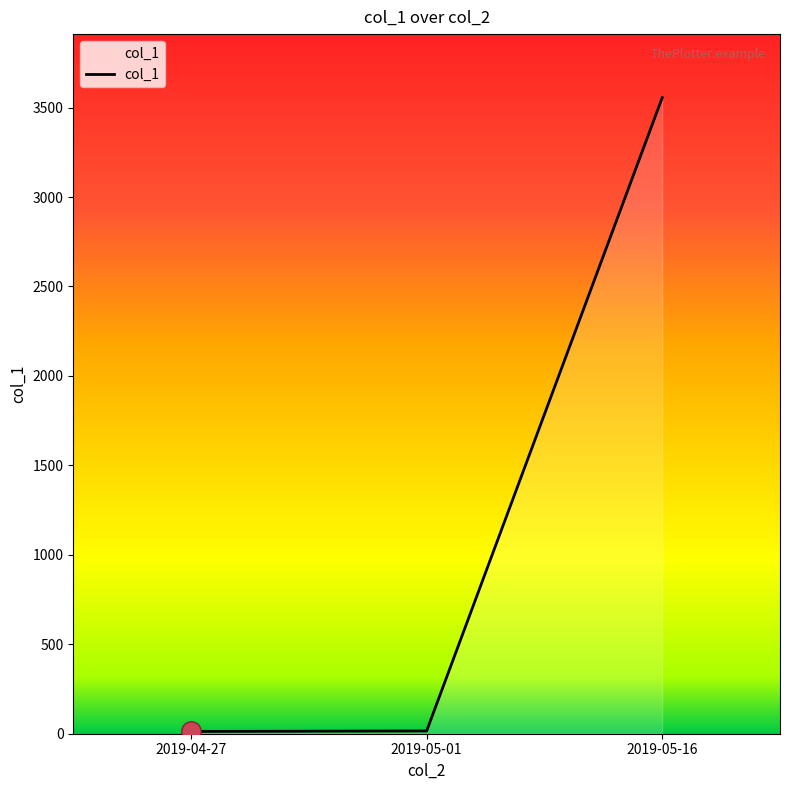

Count the number of data series in this chart.

1